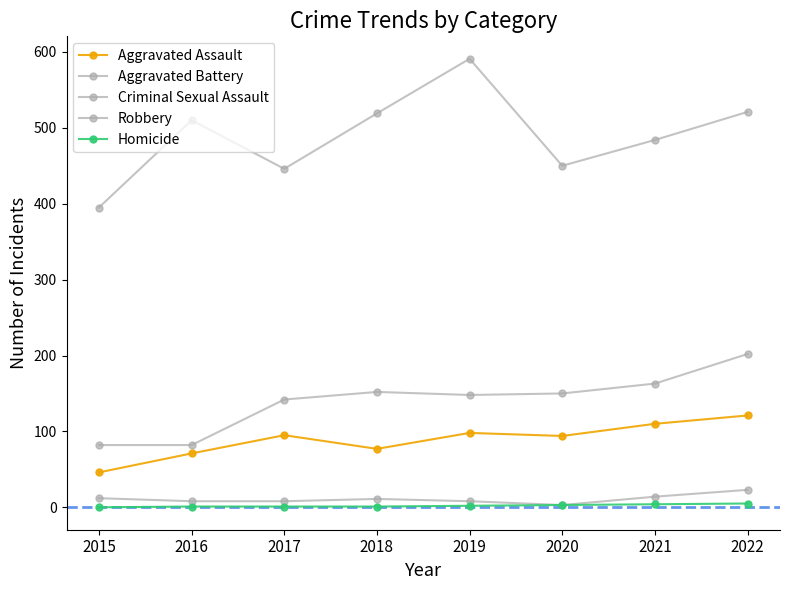

Does the chart have visible grid lines?

No